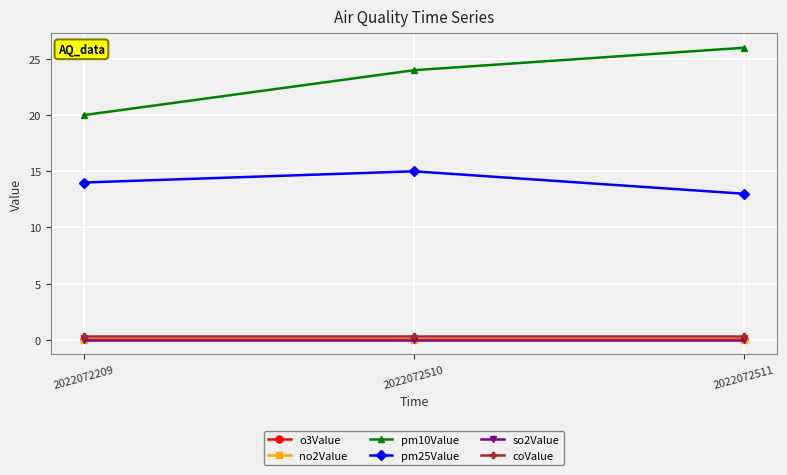

Which series changed the most between 2022072209 and 2022072510?

pm10Value